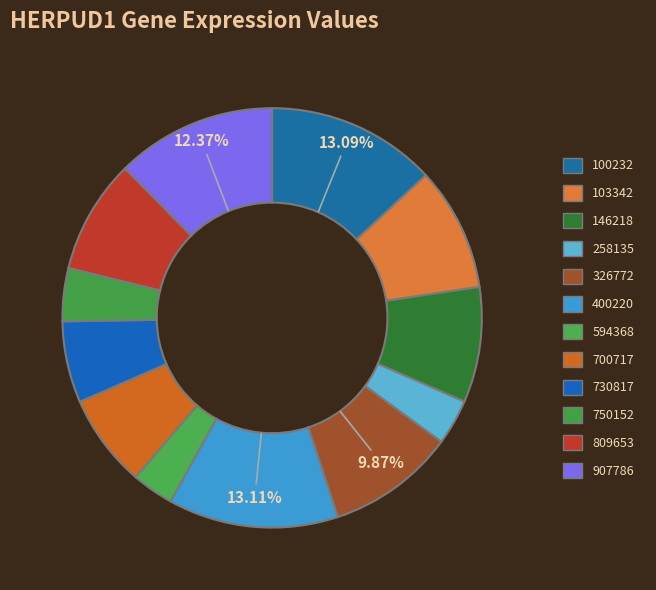

How many slices are in this pie chart?

12